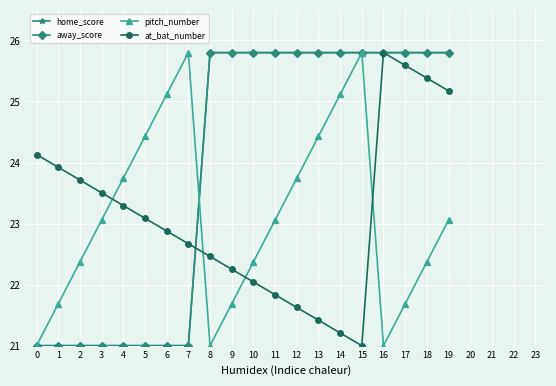

Is it true that away_score equals 27.7 at 1?

False